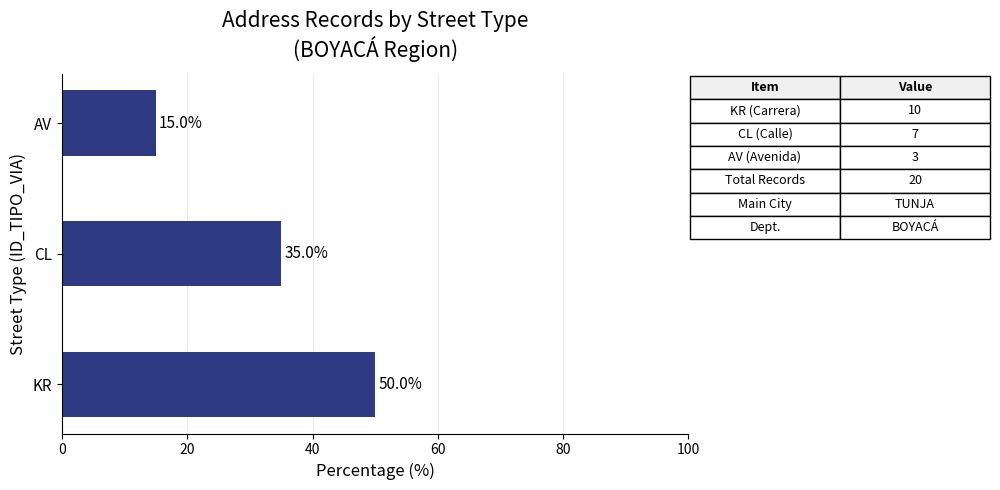

How many values are below 35?

1